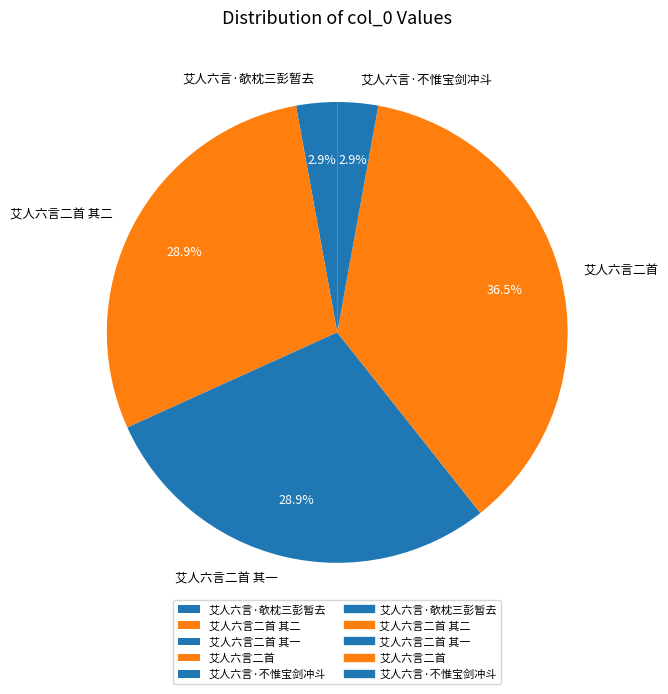

Which category has the biggest portion of the pie?

艾人六言二首